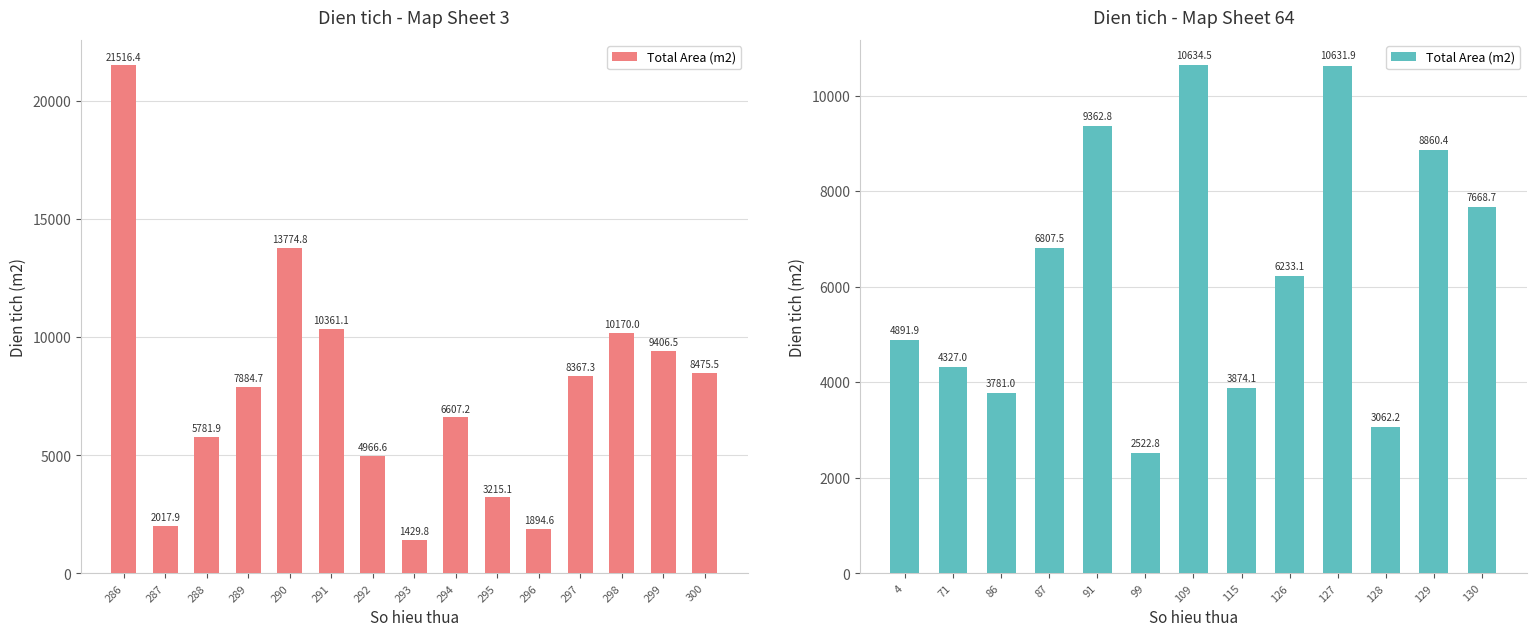

Does the chart contain any negative values?

No